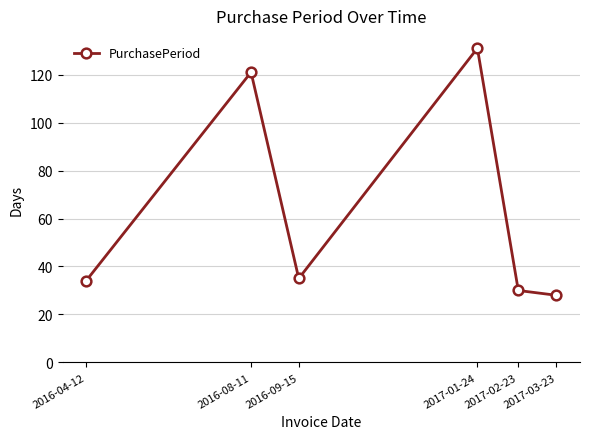

What is the value of the 2nd point from the left?

121